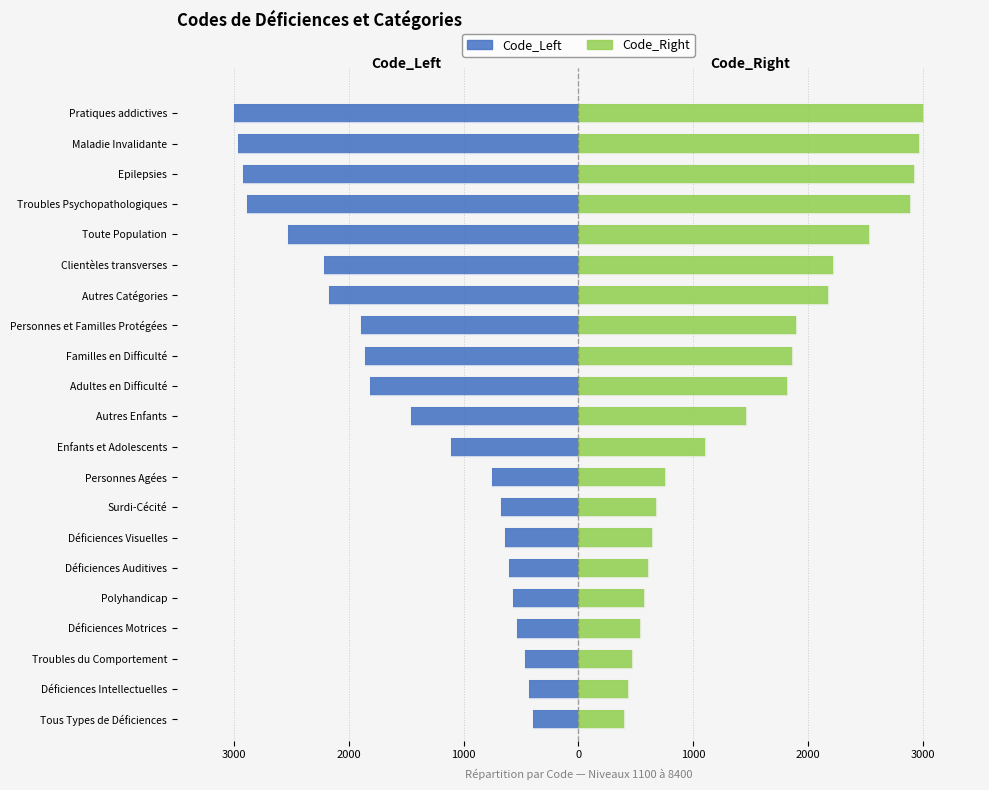

Which series has the largest total across all categories?

Code_Right